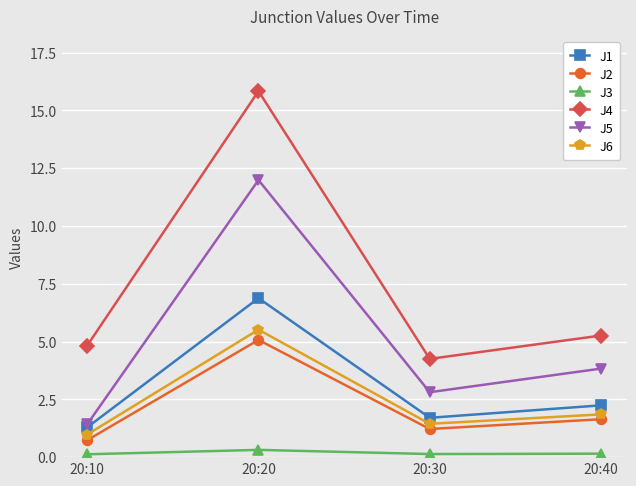

What is the value of the J1 point at the 2nd from the left?

6.9